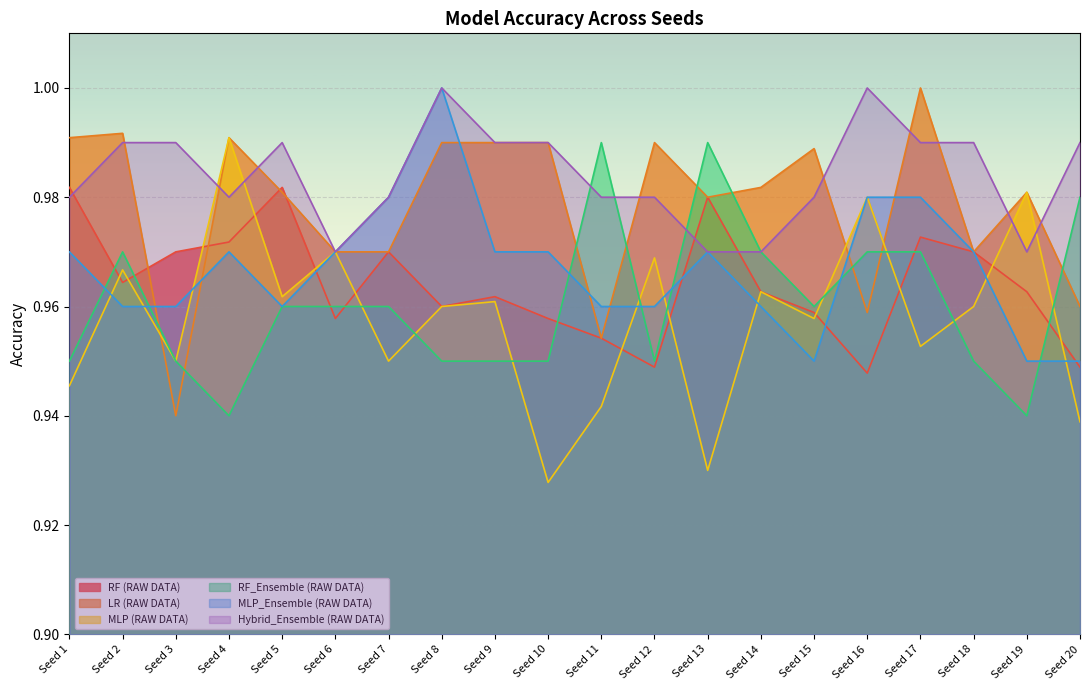

What is the smallest value displayed?

0.9